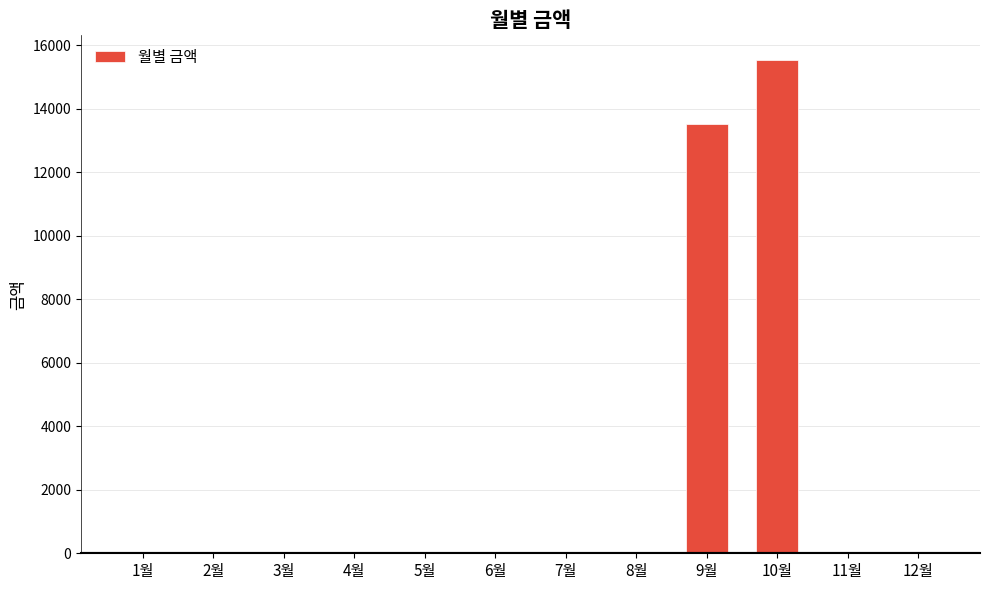

The chart shows a value of 6178 at 6월. True or false?

False